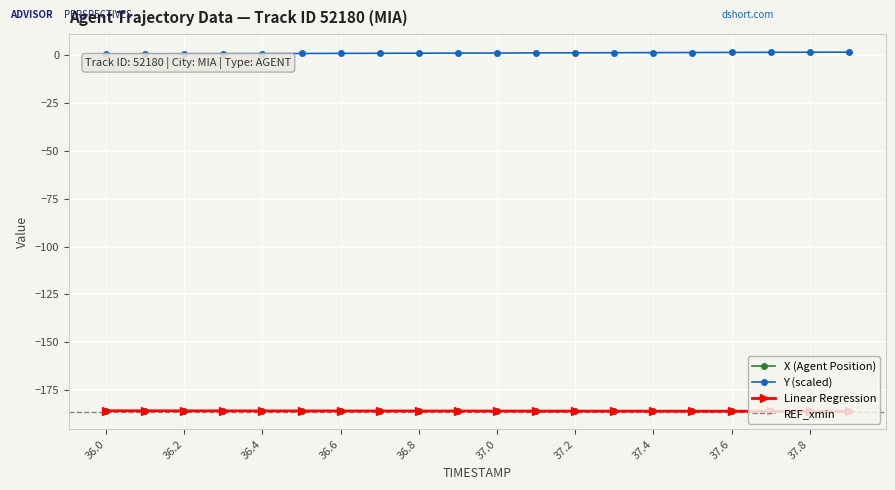

What is the maximum value shown in the chart?

1.4